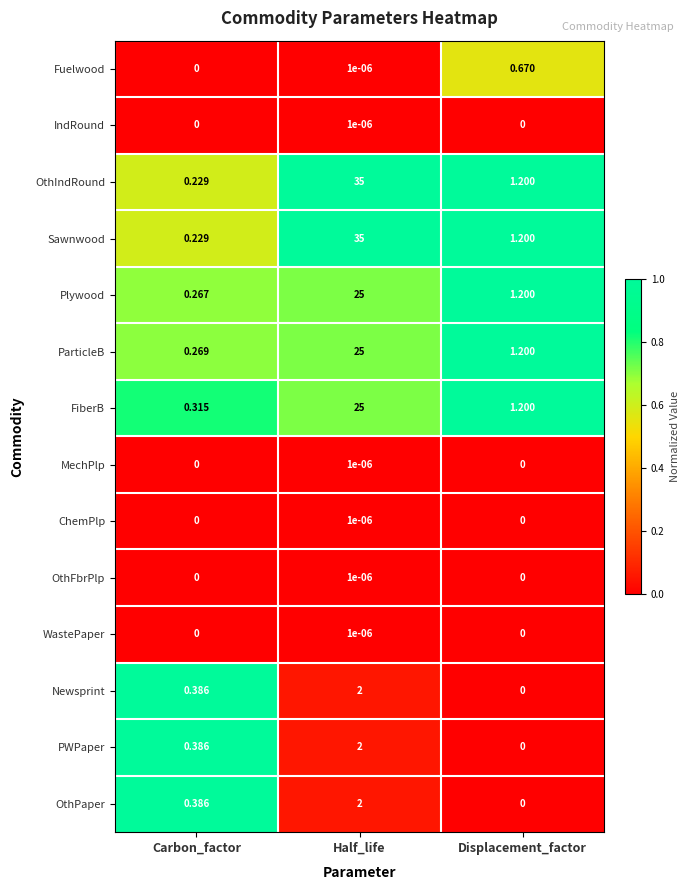

Where is ParticleB nearest to the value 12?

Displacement_factor